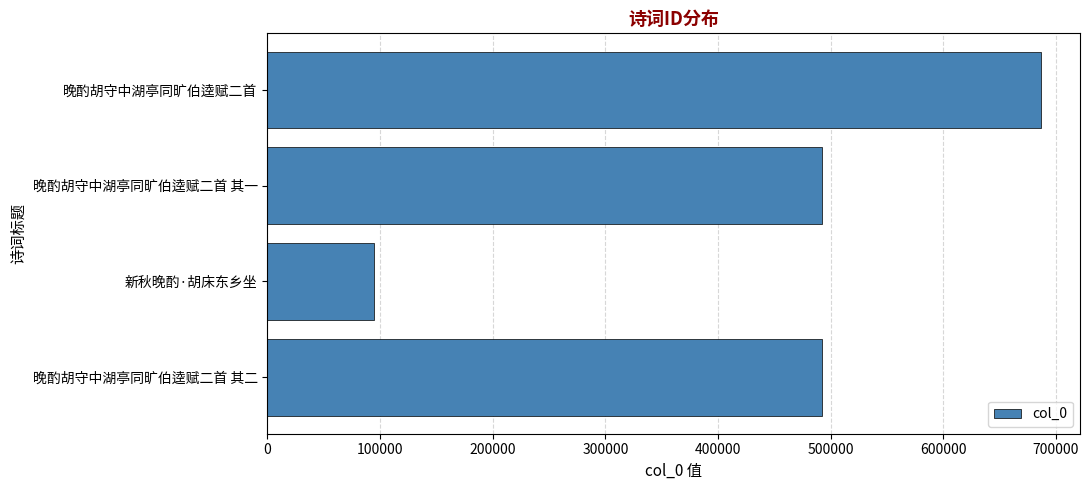

How many data points does each series have?

4